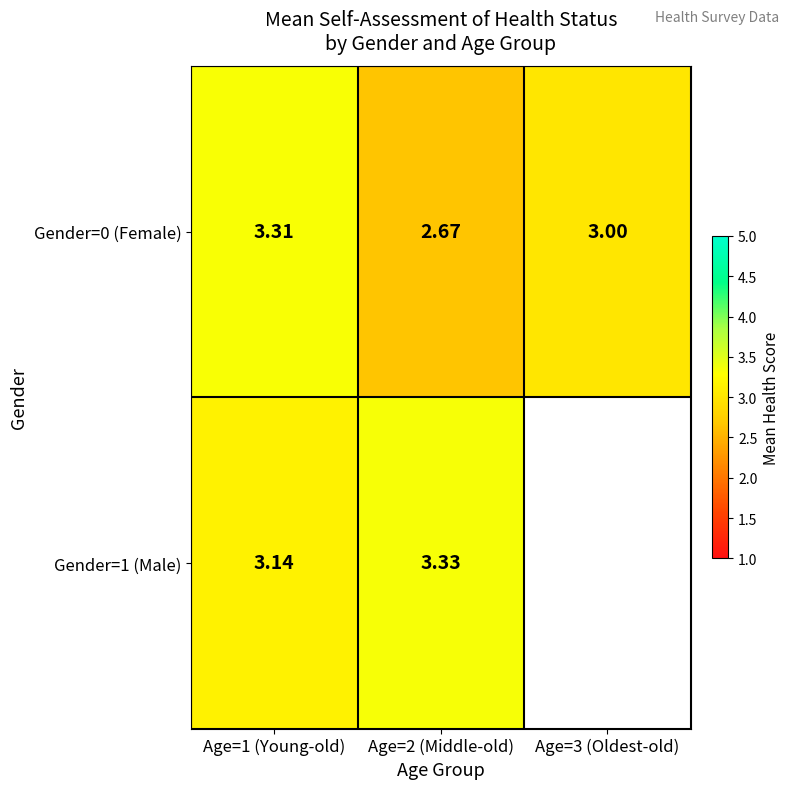

Between Age=3 (Oldest-old) and Age=1 (Young-old), which is larger?

Age=1 (Young-old)